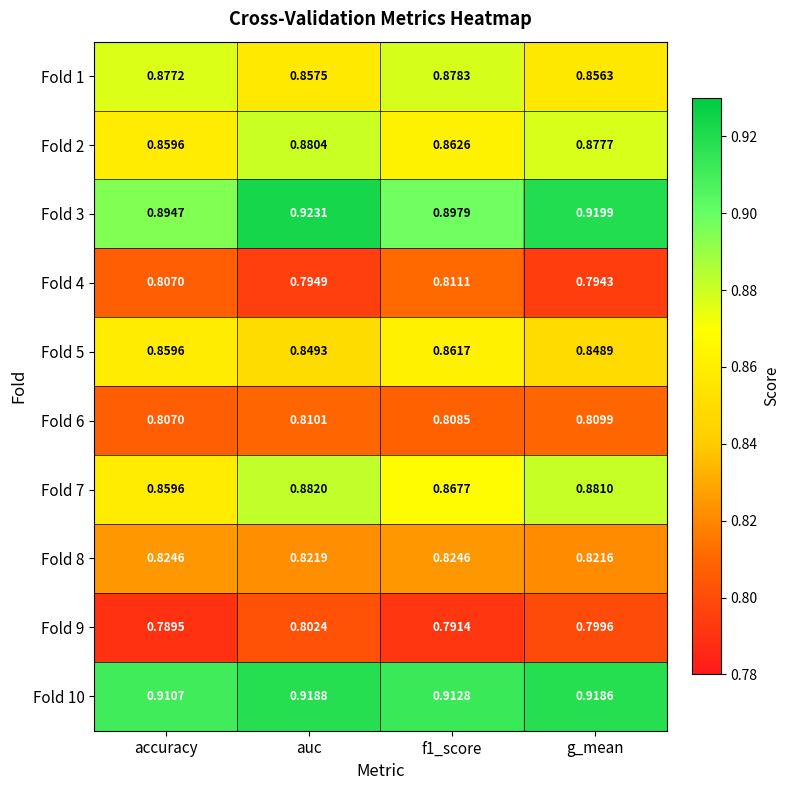

What is the difference between the highest and lowest values at auc?

0.1